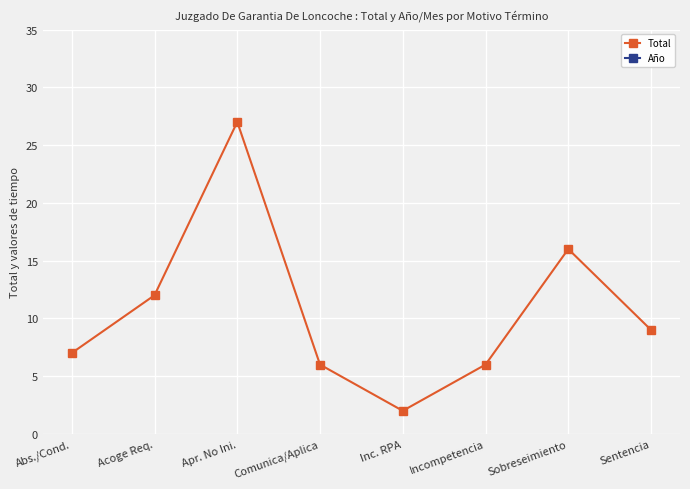

How many values in the Total series exceed 9?

3